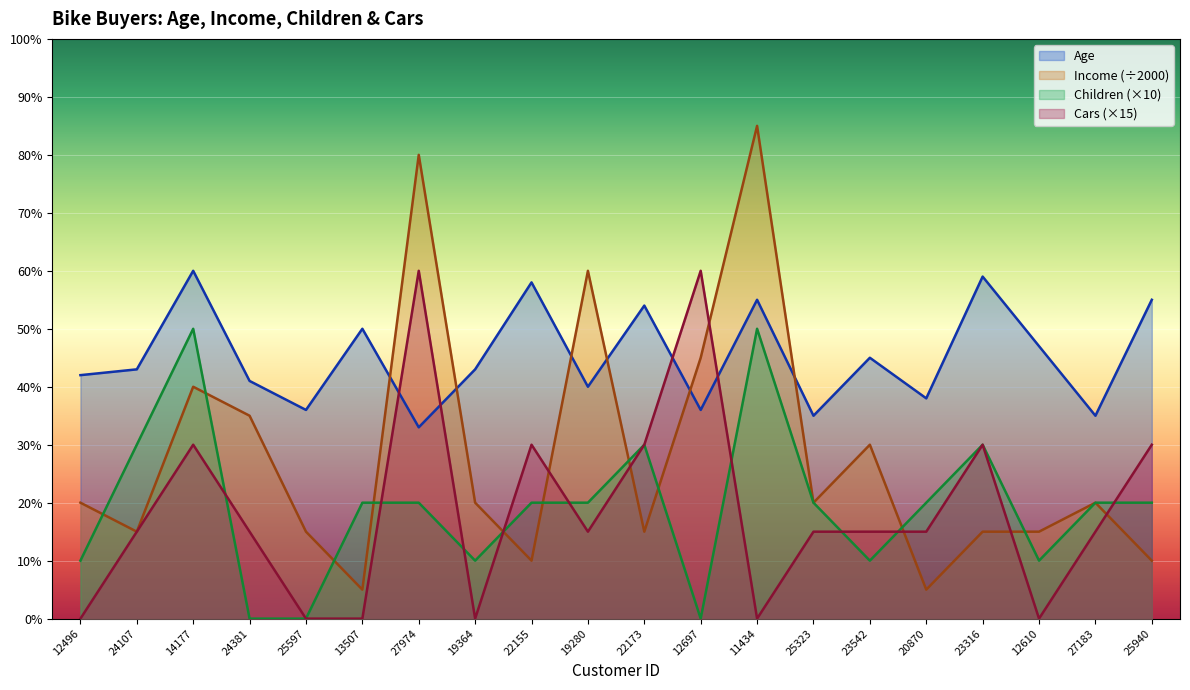

The value of Children at 19364 is 10. True or false?

True